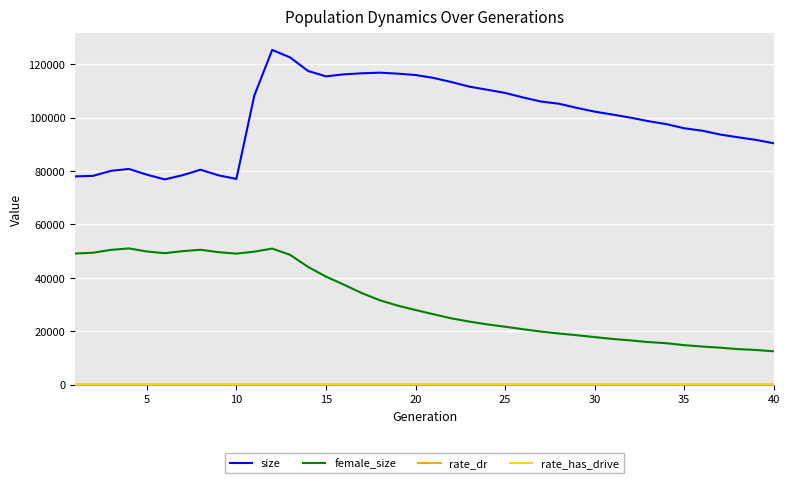

Which series has the largest total across all categories?

size